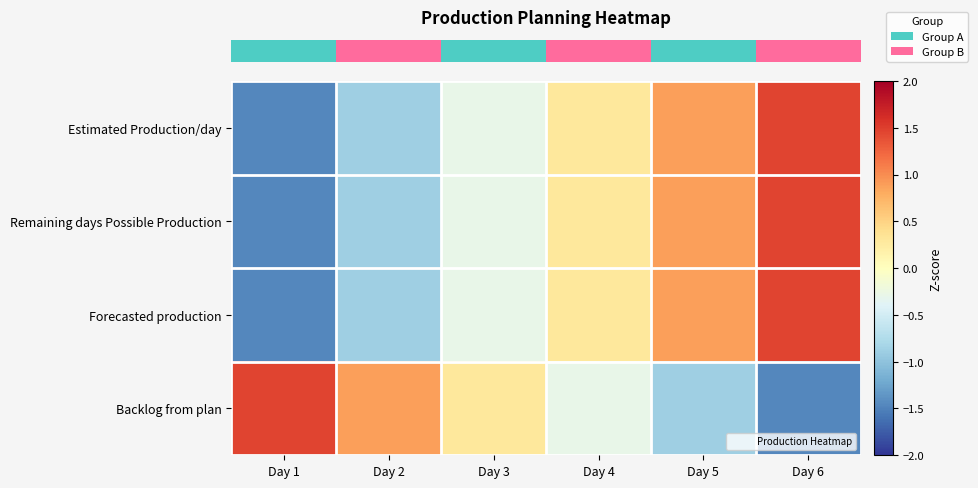

Between Day 3 and Day 4, which is larger?

Day 4